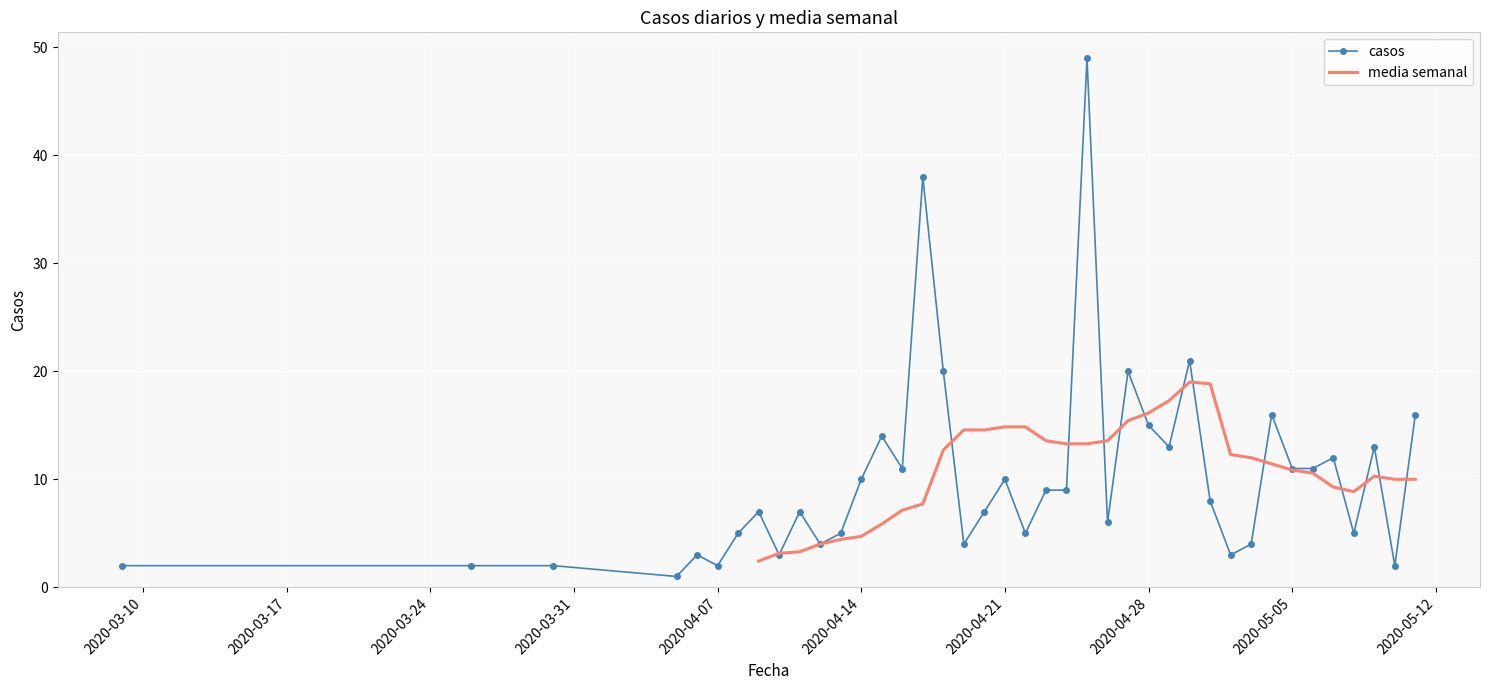

True or false: casos has more than 2 interior local peaks.

True